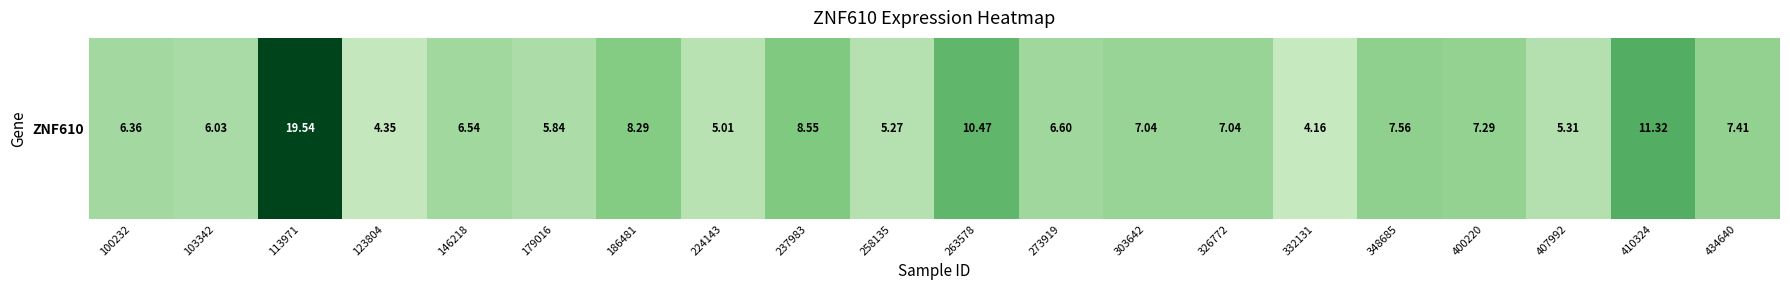

Count the number of data series in this chart.

1